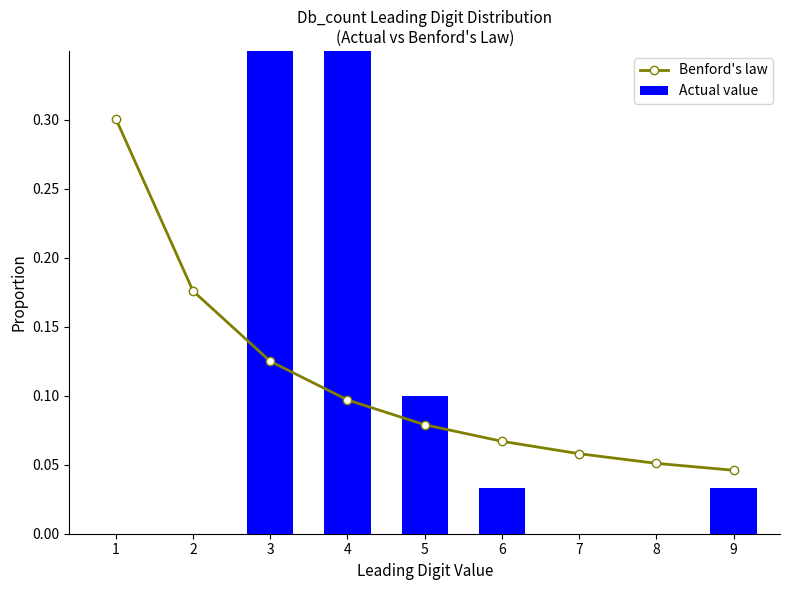

True or false: Actual value has a value of 0.0 at 7.

True